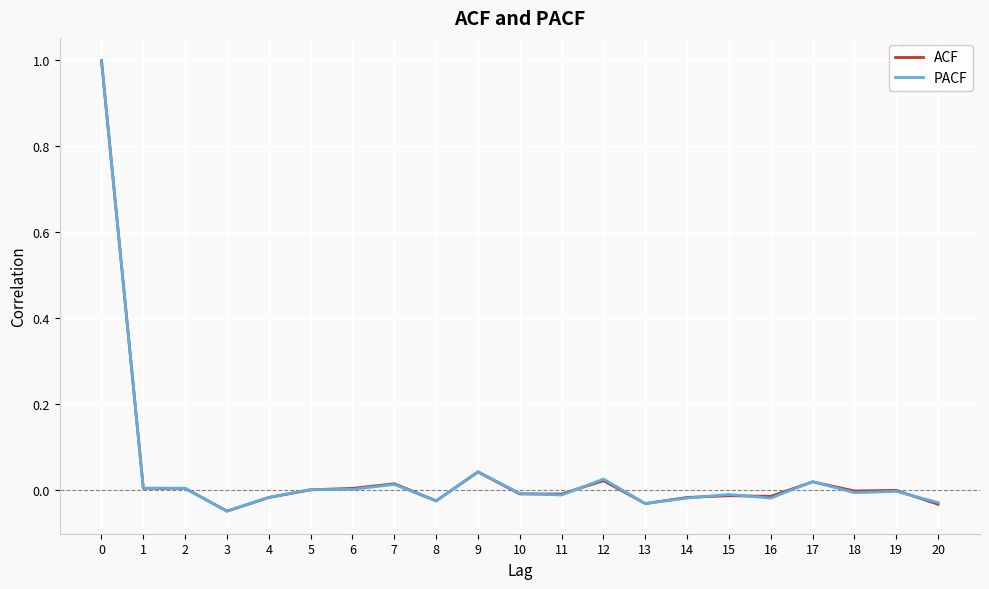

What is the maximum value shown in the chart?

1.0